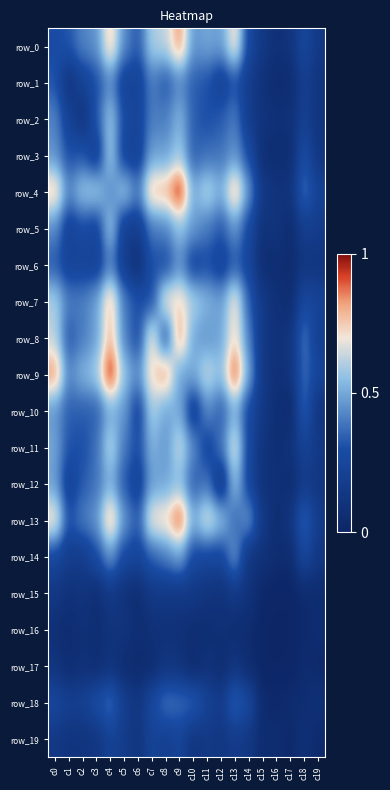

Reading left to right, transcribe all the data shown in this chart.

row_0: 0.3	0.3	0.4	0.5	0.8	0.4	0.3	0.6	0.6	0.8	0.5	0.5	0.5	0.7	0.3	0.1	0.1	0.1	0.3	0.1
row_1: 0.3	0.1	0.2	0.3	0.4	0.2	0.2	0.4	0.3	0.4	0.3	0.3	0.2	0.3	0.2	0.1	0.0	0.1	0.2	0.1
row_2: 0.4	0.2	0.1	0.3	0.6	0.3	0.2	0.4	0.4	0.5	0.3	0.3	0.3	0.4	0.2	0.1	0.1	0.1	0.2	0.1
row_3: 0.5	0.3	0.3	0.2	0.6	0.2	0.2	0.5	0.5	0.6	0.3	0.4	0.4	0.5	0.3	0.1	0.1	0.1	0.3	0.1
row_4: 0.8	0.4	0.6	0.6	0.4	0.6	0.4	0.8	0.8	1.0	0.5	0.6	0.5	0.8	0.5	0.2	0.1	0.1	0.4	0.2
row_5: 0.4	0.2	0.3	0.2	0.6	0.2	0.2	0.4	0.4	0.6	0.5	0.4	0.3	0.5	0.3	0.1	0.1	0.1	0.2	0.2
row_6: 0.3	0.2	0.2	0.2	0.4	0.2	0.1	0.3	0.3	0.4	0.2	0.3	0.2	0.3	0.2	0.1	0.1	0.0	0.1	0.1
row_7: 0.6	0.4	0.4	0.5	0.8	0.4	0.3	0.3	0.7	0.7	0.6	0.5	0.5	0.7	0.3	0.2	0.1	0.1	0.3	0.2
row_8: 0.6	0.3	0.4	0.5	0.8	0.4	0.3	0.7	0.3	0.8	0.5	0.5	0.5	0.7	0.4	0.1	0.1	0.1	0.4	0.2
row_9: 0.8	0.4	0.5	0.6	1.0	0.6	0.4	0.7	0.8	0.5	0.5	0.6	0.5	0.9	0.5	0.1	0.1	0.1	0.4	0.2
row_10: 0.5	0.3	0.3	0.3	0.5	0.5	0.2	0.6	0.5	0.5	0.2	0.4	0.3	0.5	0.3	0.1	0.1	0.0	0.4	0.1
row_11: 0.5	0.3	0.3	0.4	0.6	0.4	0.3	0.5	0.5	0.6	0.4	0.2	0.4	0.7	0.3	0.1	0.1	0.1	0.2	0.2
row_12: 0.5	0.2	0.3	0.4	0.5	0.3	0.2	0.5	0.5	0.5	0.3	0.4	0.1	0.6	0.3	0.1	0.1	0.1	0.2	0.1
row_13: 0.7	0.3	0.4	0.5	0.8	0.5	0.3	0.7	0.7	0.9	0.5	0.7	0.6	0.4	0.5	0.2	0.1	0.1	0.4	0.2
row_14: 0.3	0.2	0.2	0.3	0.5	0.3	0.2	0.3	0.4	0.5	0.3	0.3	0.3	0.5	0.1	0.1	0.1	0.0	0.3	0.1
row_15: 0.1	0.1	0.1	0.1	0.2	0.1	0.1	0.2	0.1	0.1	0.1	0.1	0.1	0.2	0.1	0.0	0.0	0.0	0.0	0.0
row_16: 0.1	0.0	0.1	0.1	0.1	0.1	0.1	0.1	0.1	0.1	0.1	0.1	0.1	0.1	0.1	0.0	0.0	0.0	0.0	0.1
row_17: 0.1	0.1	0.1	0.1	0.1	0.1	0.0	0.1	0.1	0.1	0.0	0.1	0.1	0.1	0.0	0.0	0.0	0.0	0.1	0.0
row_18: 0.3	0.2	0.2	0.3	0.4	0.2	0.1	0.3	0.4	0.4	0.4	0.2	0.2	0.4	0.3	0.0	0.0	0.1	0.1	0.1
row_19: 0.1	0.1	0.1	0.1	0.2	0.2	0.1	0.2	0.2	0.2	0.1	0.2	0.1	0.2	0.1	0.0	0.1	0.0	0.1	0.0